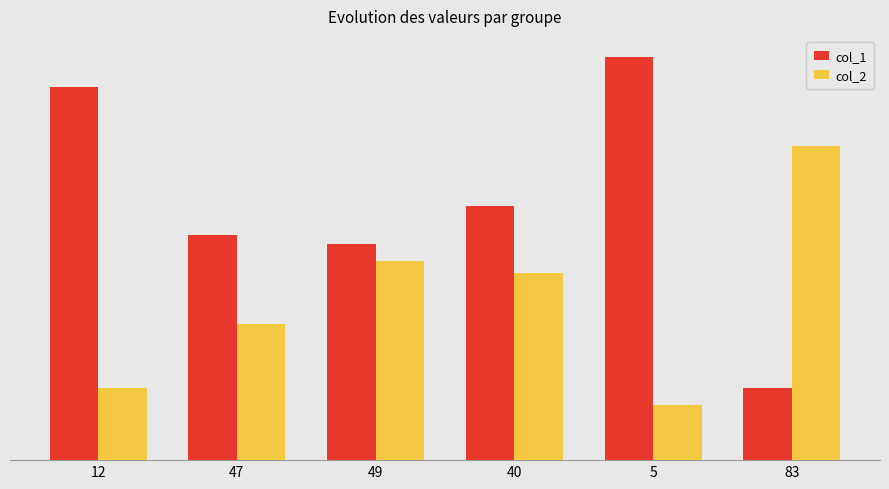

Does the chart contain any negative values?

No